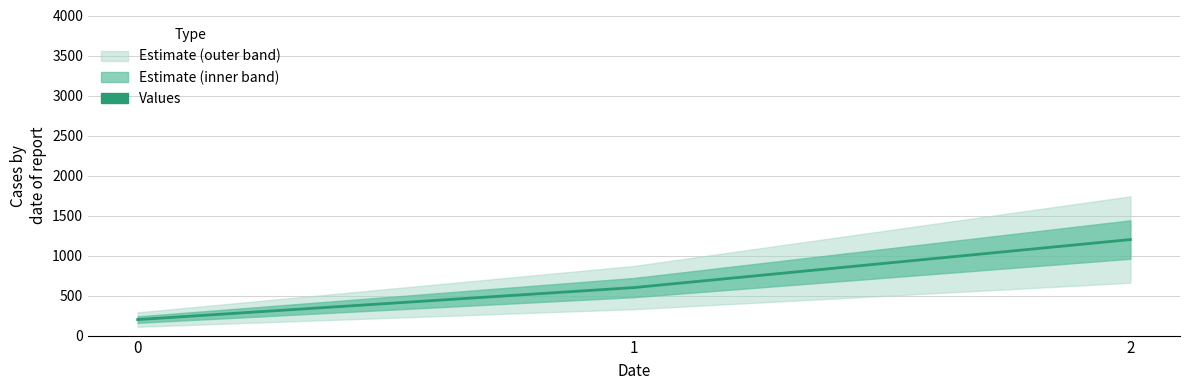

Which category has the highest value across all series?

2